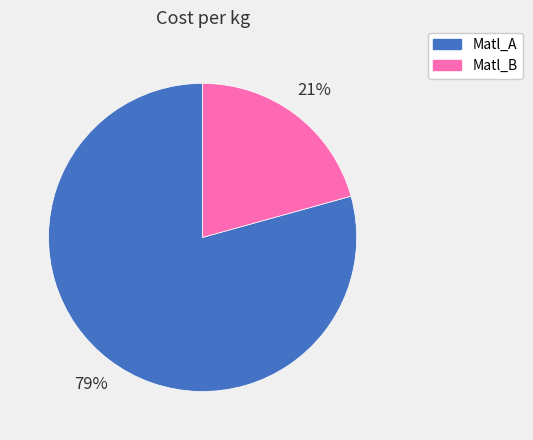

What is the majority slice?

Matl_A